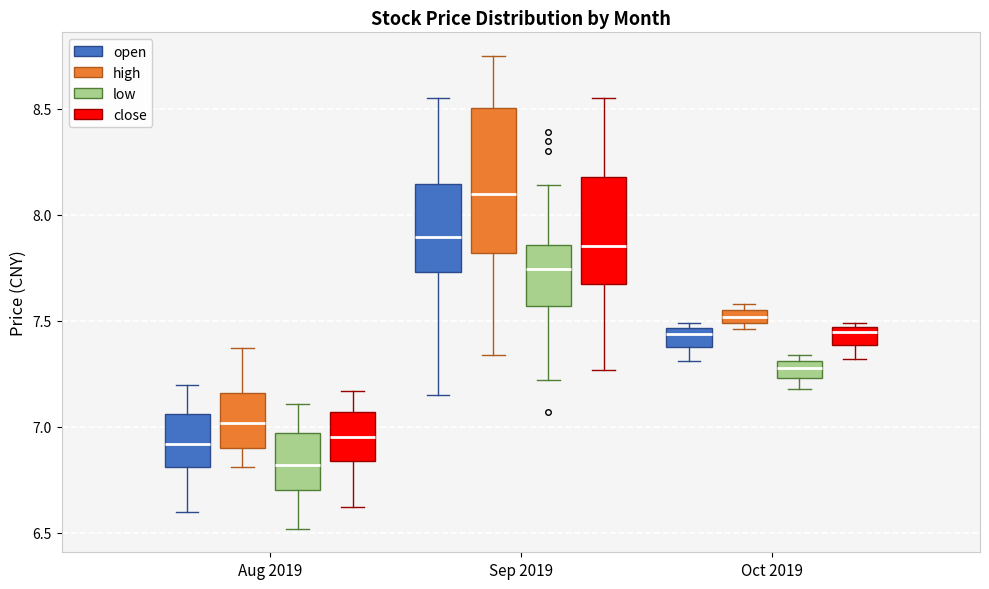

Comparing the boxes themselves (not the whiskers), which one is the tallest?

Sep 2019 (high)